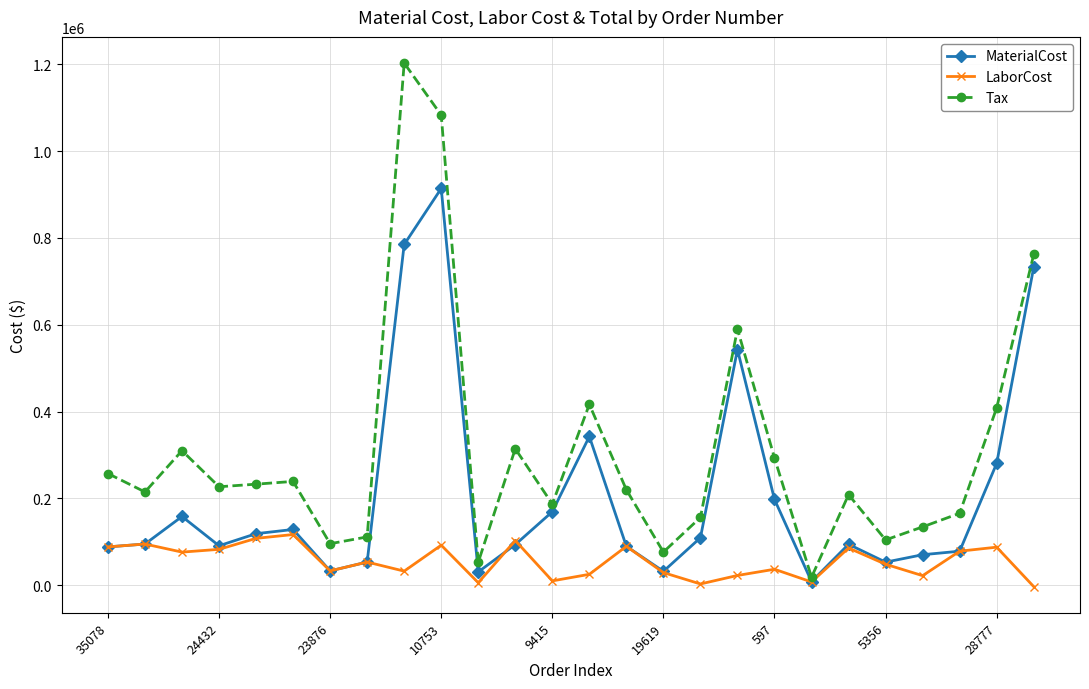

What is the difference between the maximum and minimum values in the MaterialCost series?

905628.1